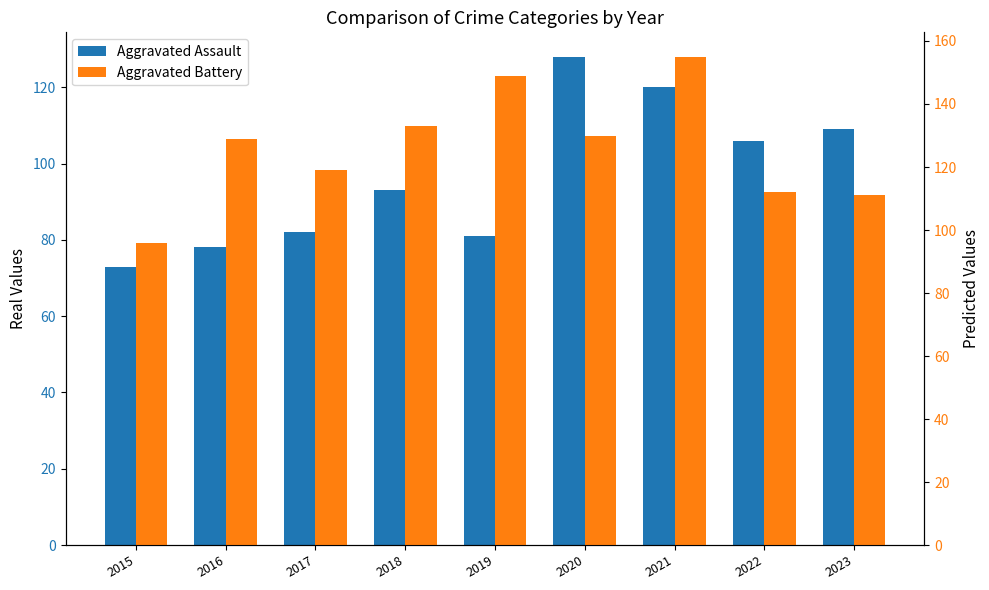

What is the difference between the highest and lowest values at 2021?

35